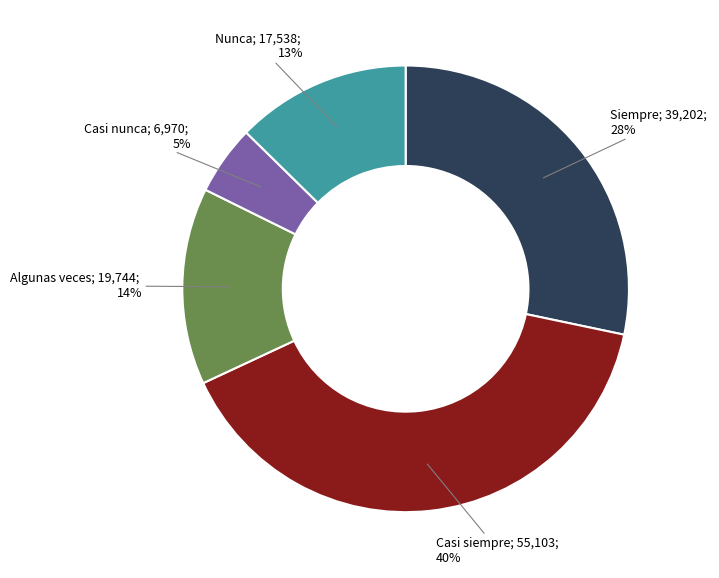

Is there a majority slice in this chart?

No